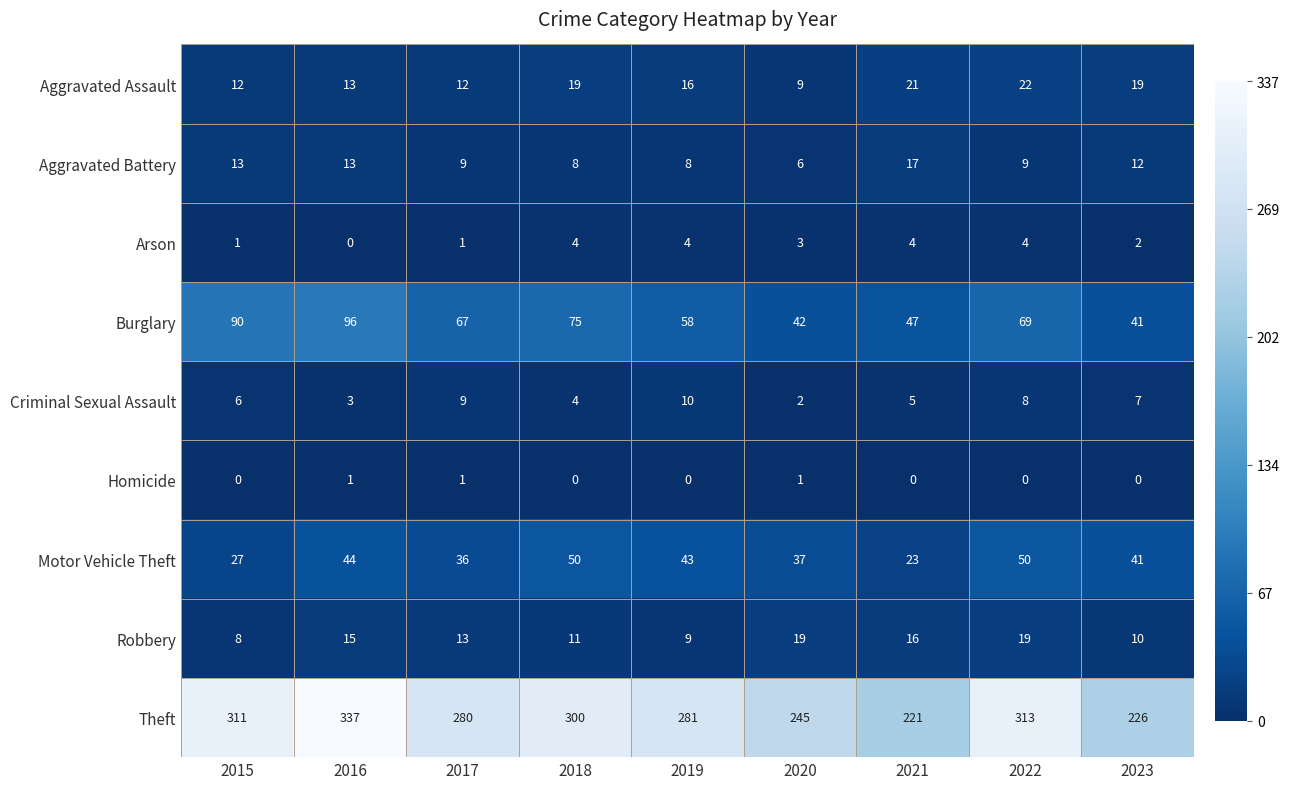

Is the value of Theft at 2017 greater than the value of Aggravated Assault at 2020?

Yes